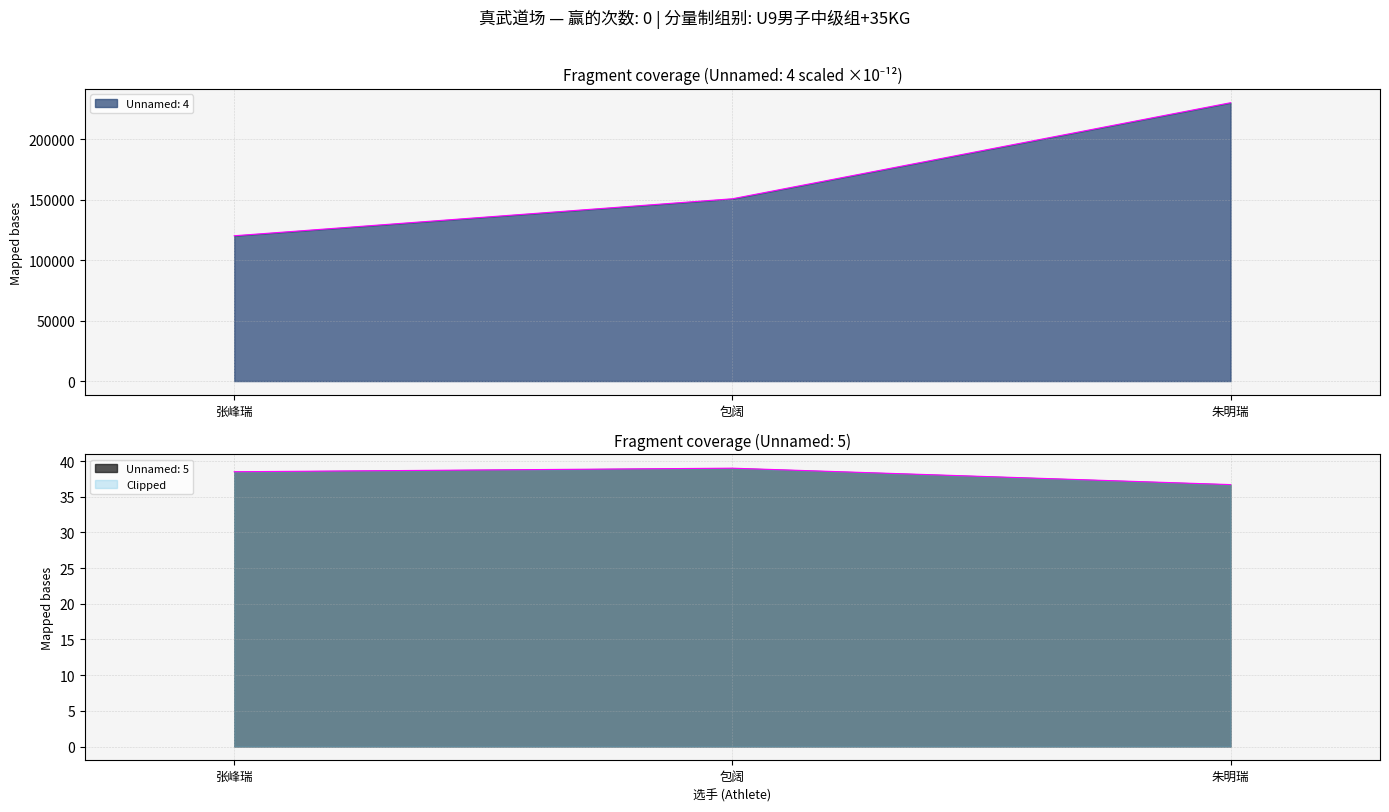

List the labels in order of Unnamed: 5 value, largest first.

包阔, 张峰瑞, 朱明瑞